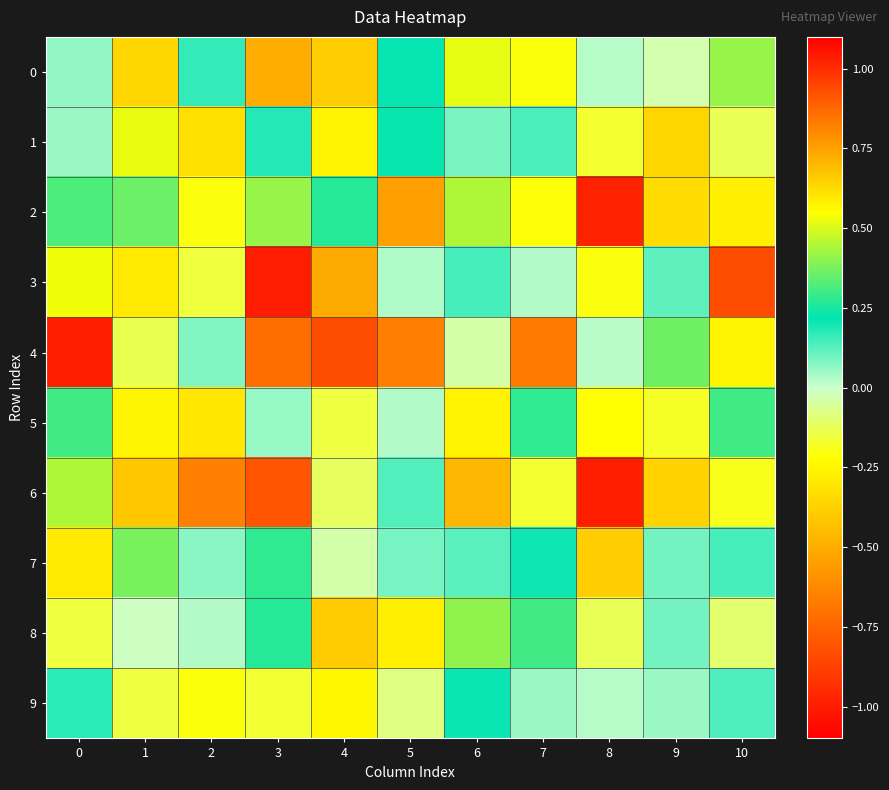

Reading right to left, what are all the values shown in this chart?

0: 10=0.4	9=-0.0	8=0.0	7=-0.2	6=0.5	5=0.2	4=-0.4	3=-0.5	2=0.2	1=-0.4	0=0.1
1: 10=-0.1	9=-0.4	8=-0.2	7=0.1	6=0.1	5=0.2	4=-0.3	3=0.2	2=-0.3	1=0.5	0=0.1
2: 10=0.6	9=-0.3	8=-1.0	7=-0.2	6=0.4	5=-0.5	4=0.3	3=0.4	2=-0.2	1=0.4	0=0.3
3: 10=-0.8	9=0.1	8=-0.2	7=0.0	6=0.1	5=0.0	4=-0.5	3=-1.0	2=-0.2	1=0.6	0=0.5
4: 10=-0.3	9=0.4	8=0.0	7=-0.7	6=-0.0	5=0.8	4=0.9	3=-0.7	2=0.1	1=-0.1	0=1.0
5: 10=0.3	9=-0.2	8=-0.2	7=0.3	6=-0.3	5=0.0	4=-0.1	3=0.1	2=0.6	1=-0.3	0=0.3
6: 10=-0.2	9=-0.4	8=-1.0	7=-0.2	6=-0.5	5=0.1	4=-0.1	3=0.9	2=-0.7	1=0.7	0=0.4
7: 10=0.1	9=0.1	8=-0.4	7=0.2	6=0.1	5=0.1	4=-0.0	3=0.3	2=0.1	1=0.4	0=-0.3
8: 10=-0.1	9=0.1	8=-0.1	7=0.3	6=0.4	5=-0.3	4=-0.4	3=0.3	2=0.0	1=-0.0	0=-0.1
9: 10=0.1	9=0.1	8=0.0	7=0.1	6=0.2	5=-0.1	4=-0.2	3=-0.2	2=-0.2	1=-0.1	0=0.2